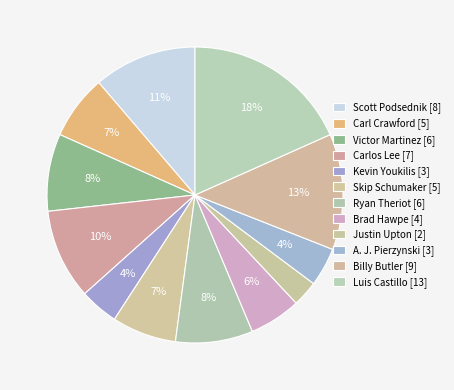

What percentage is the Victor Martinez slice, to the nearest percent?

8%